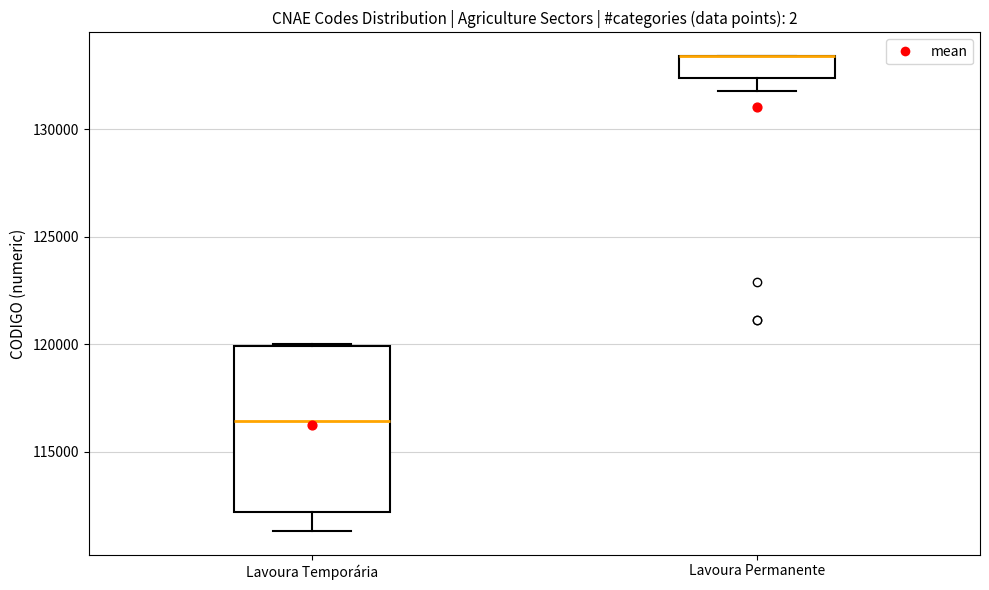

Where is the lower edge of the box for Lavoura Permanente on the y-axis? The values are not printed on the chart, so give them approximately, as read against the axis.

132500